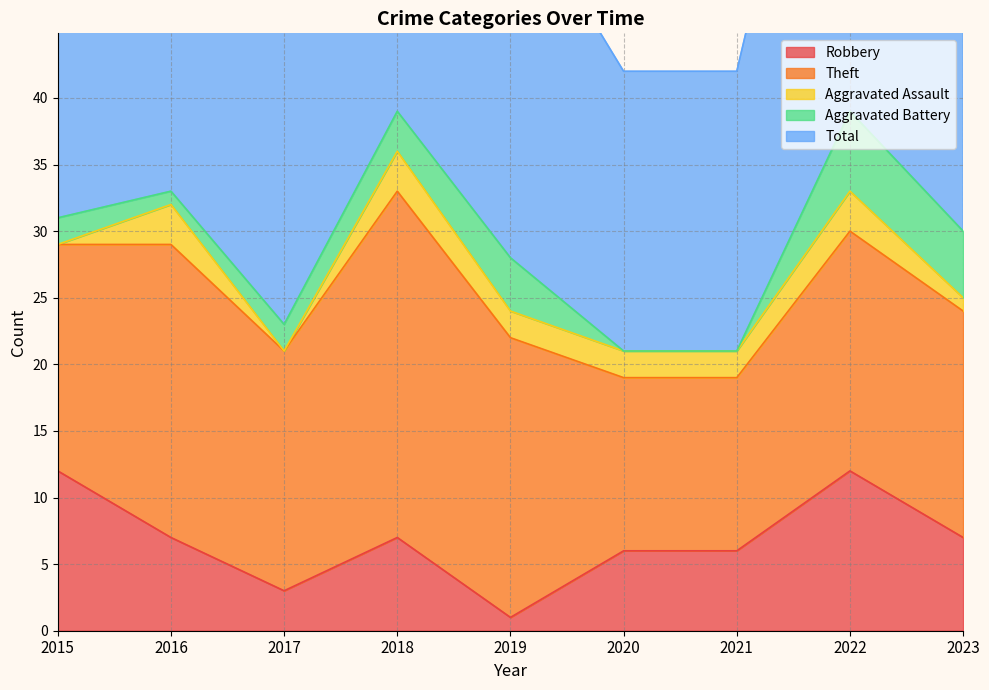

Where do Aggravated Assault and Aggravated Battery first cross each other?

2015 and 2016